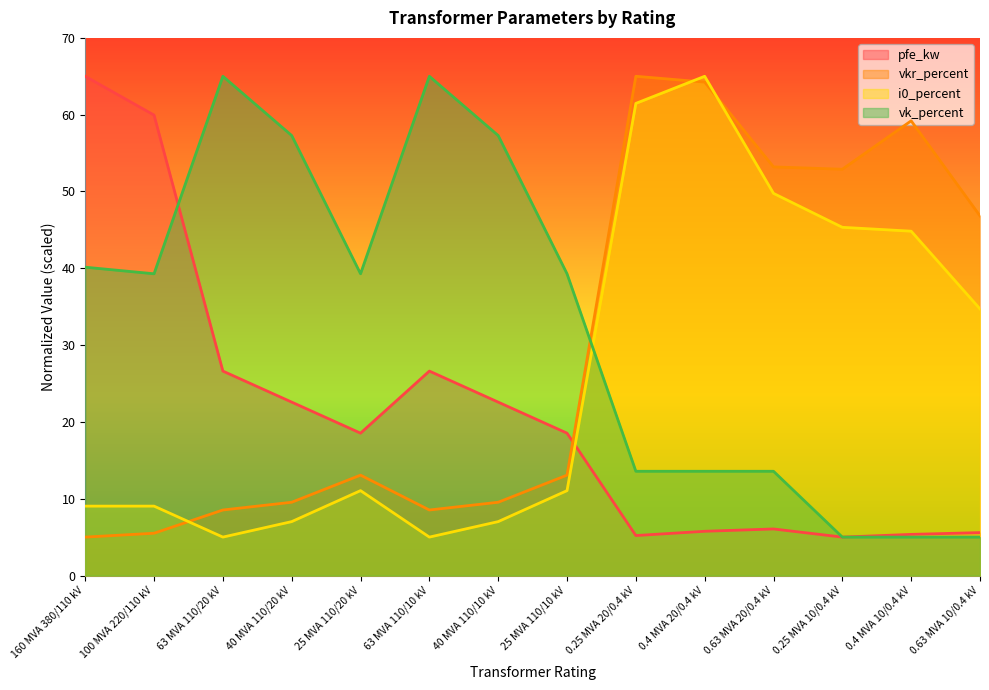

Where does the vkr_percent series first go above 13?

25 MVA 110/20 kV